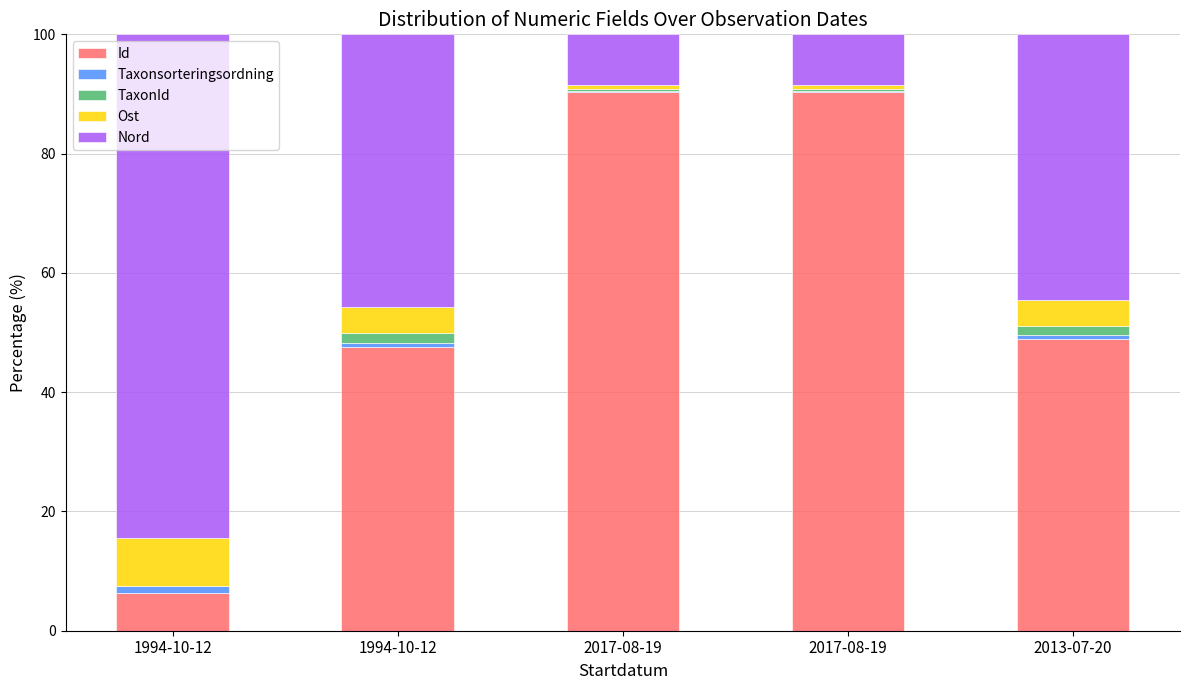

Does the chart contain stacked bars?

Yes